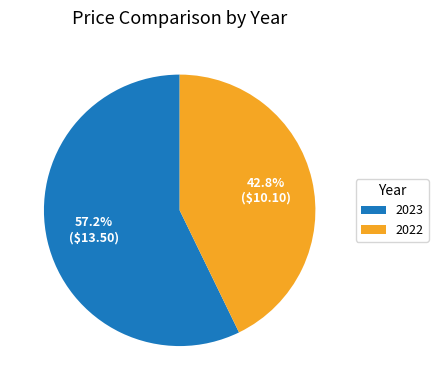

To the nearest percent, what is the difference between the largest and smallest slice percentages?

14%